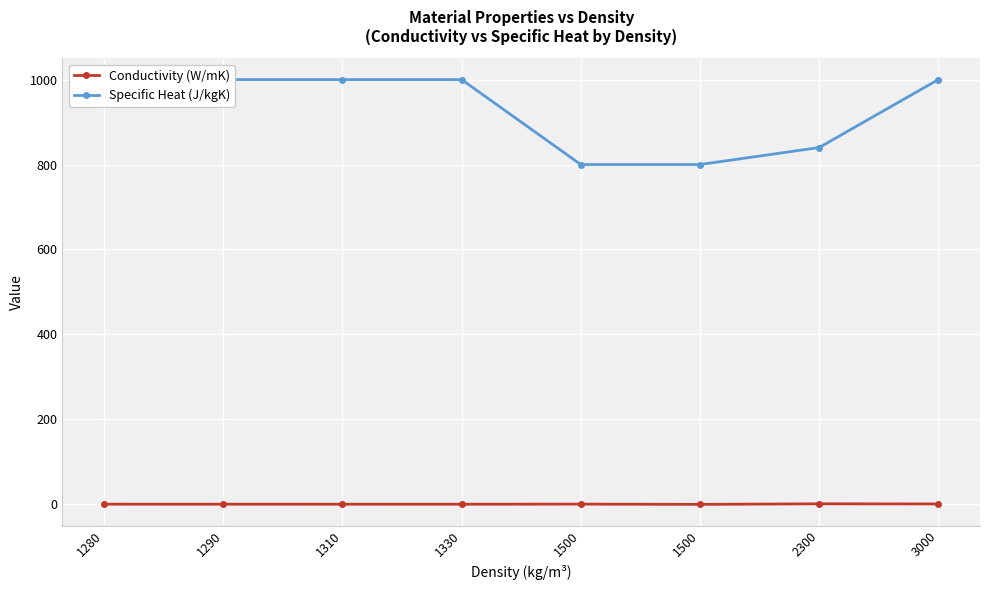

What is the difference between the second highest and second lowest values in the Specific Heat (J/kgK) series?

200.0